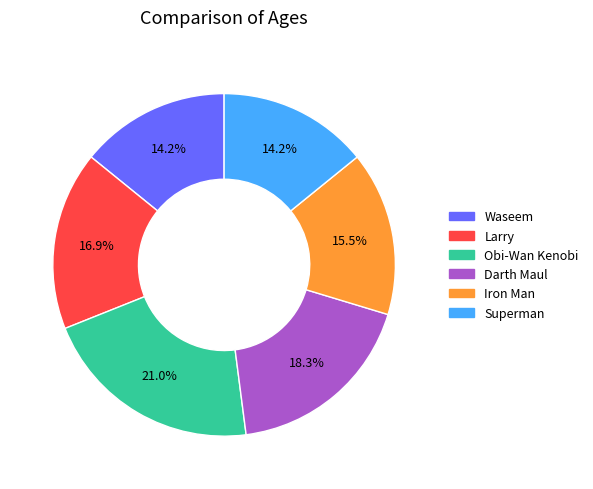

Which has a higher value, Waseem or Obi-Wan Kenobi?

Obi-Wan Kenobi